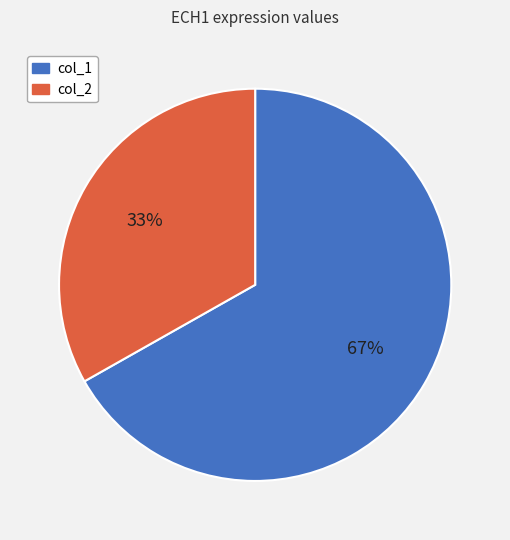

Does any single category account for the majority?

Yes